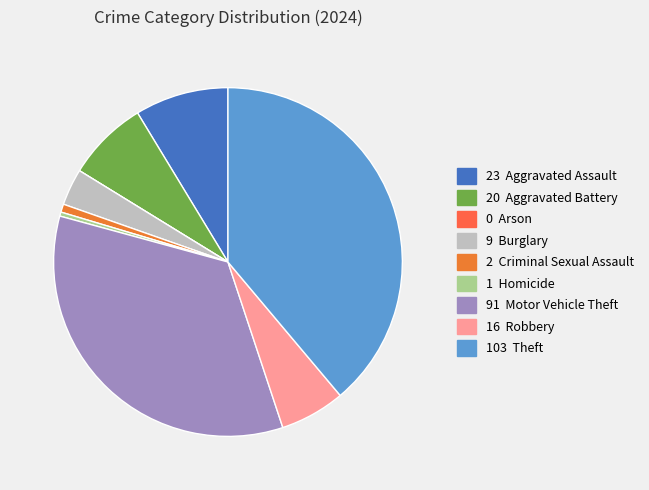

To the nearest percent, what is the average slice percentage?

11%